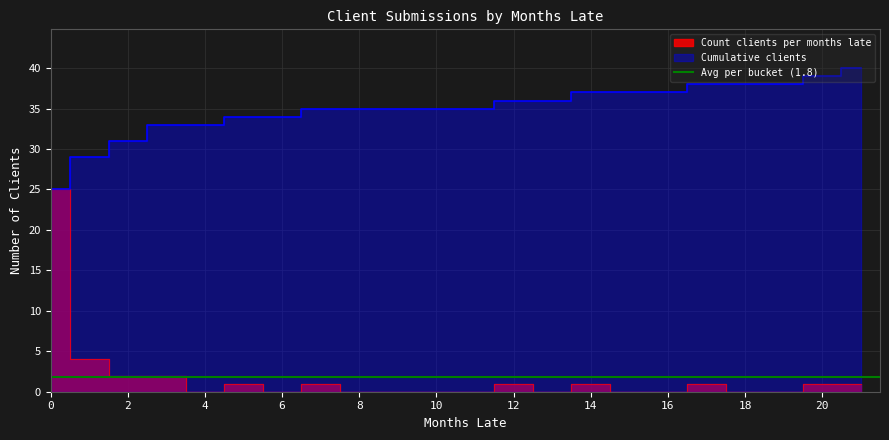

What is the value of the Count_clients point at the 17th from the left?

1